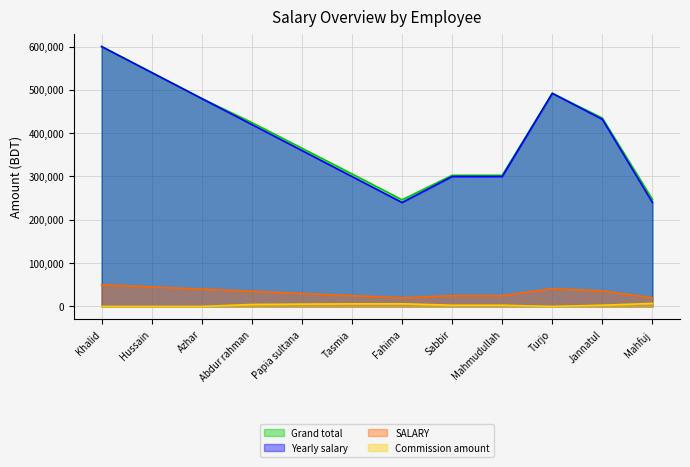

Is the value of Commission amount at Turjo greater than the value of SALARY at Mahmudullah?

No